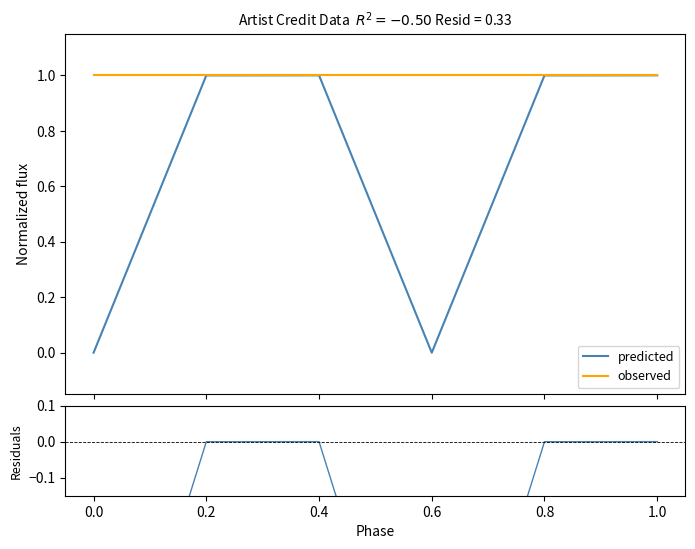

What is the minimum value for observed?

1.0